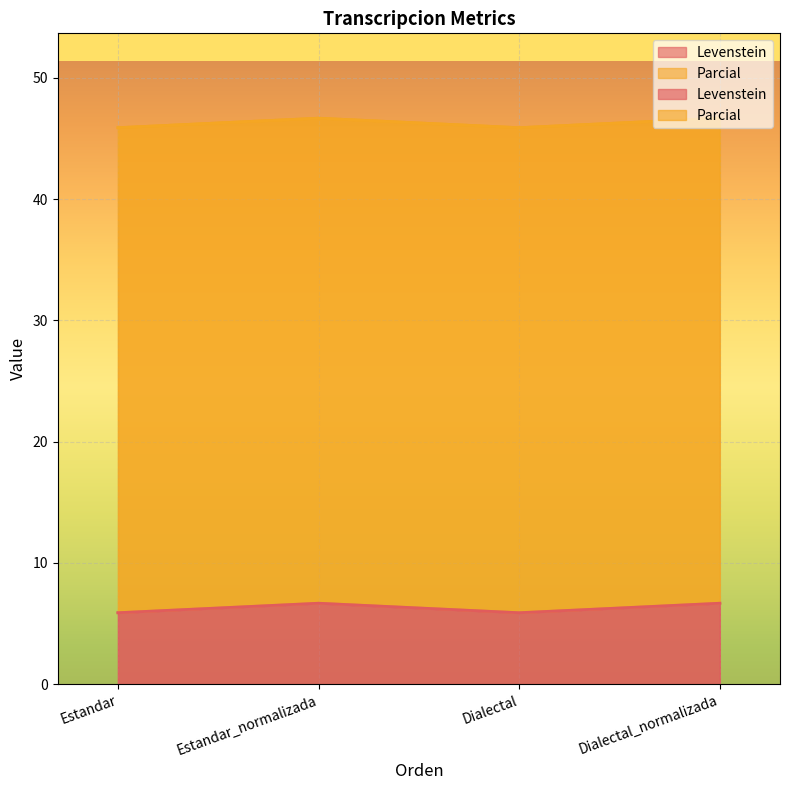

Between Estandar and Dialectal_normalizada, which is larger?

Dialectal_normalizada